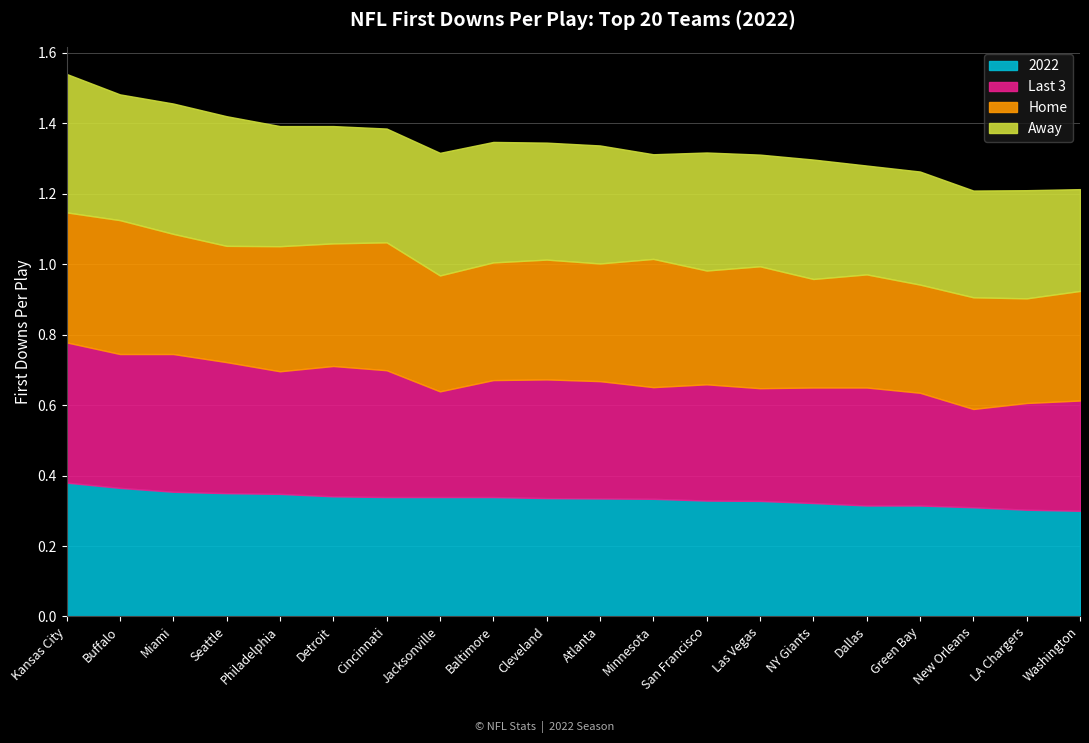

Is the value of 2022 at New Orleans greater than the value of Last 3 at Miami?

No